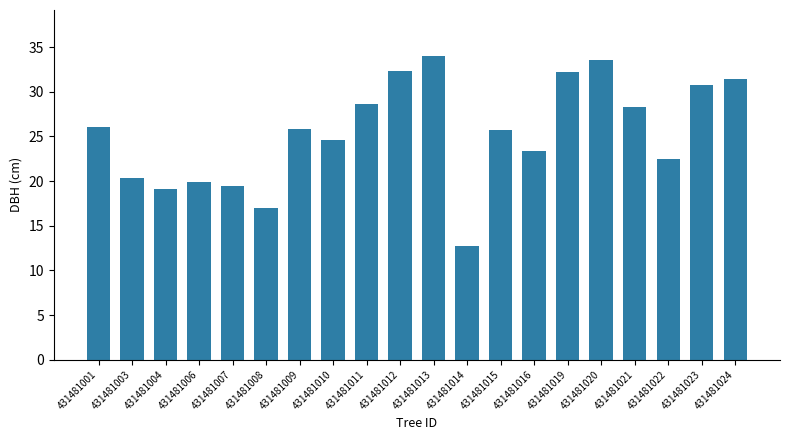

Which category has the lowest value across all series?

431481014